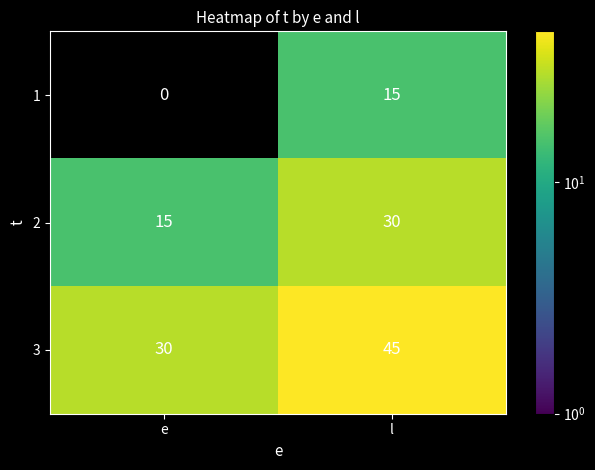

True or false: 1 has a value of 23 at l.

False